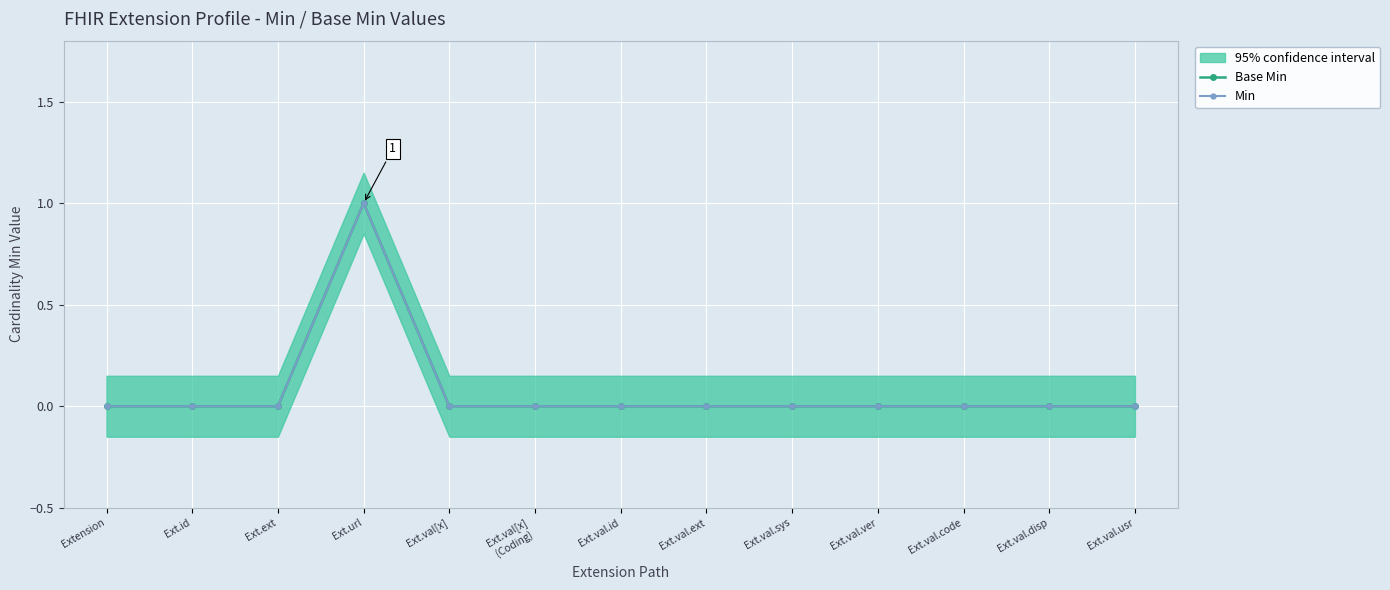

True or false: Base Min has a value of 0 at Ext.val.code.

True